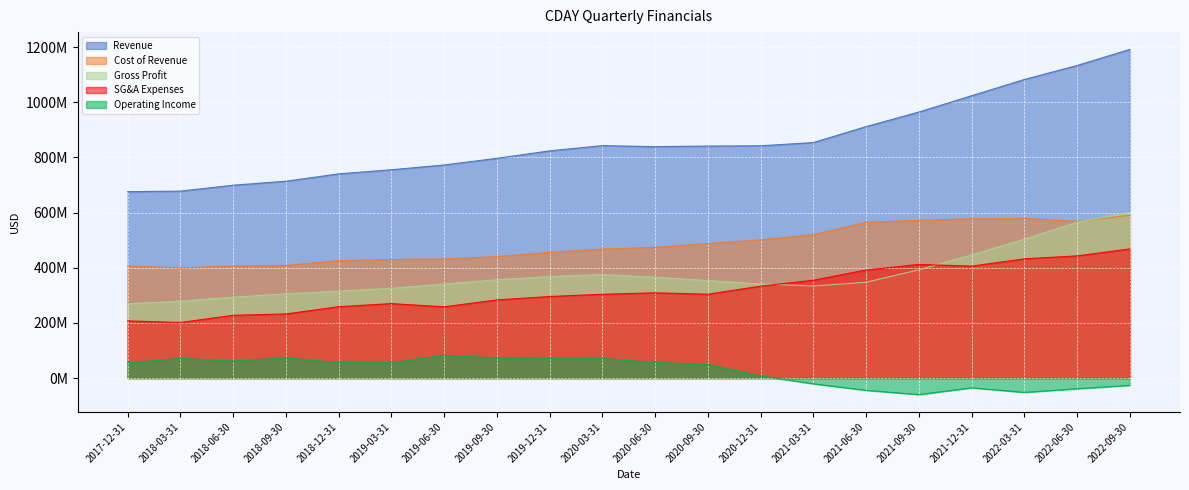

Rank the series at 2022-06-30 from lowest to highest value.

Operating Income, SG&A Expenses, Gross Profit, Cost of Revenue, Revenue